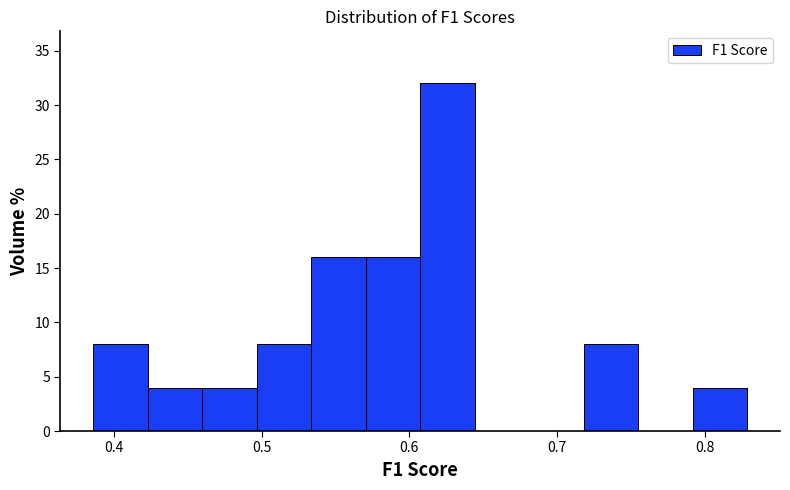

Read against the x-axis, roughly where is the centre of the tallest bar?

0.63